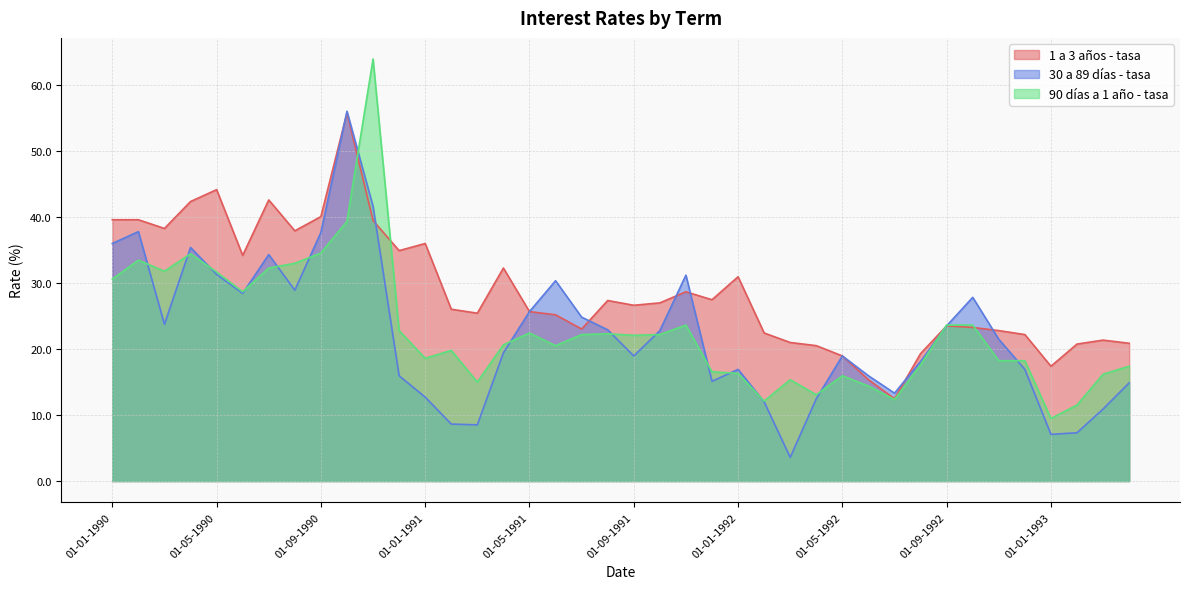

True or false: 90 días a 1 año - tasa has more than 2 interior local peaks.

True